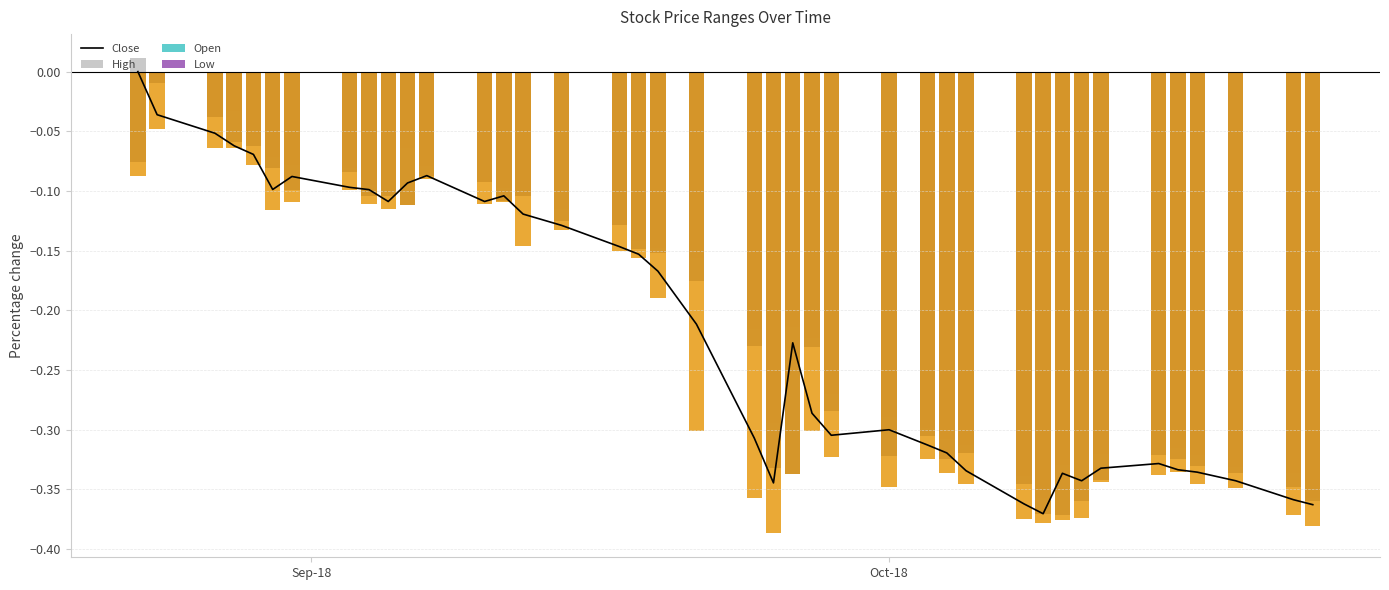

Reading left to right, transcribe all the data shown in this chart.

Close: 0.0	-0.0	-0.1	-0.1	-0.1	-0.1	-0.1	-0.1	-0.1	-0.1	-0.1	-0.1	-0.1	-0.1	-0.1	-0.1	-0.1	-0.2	-0.2	-0.2	-0.3	-0.3	-0.2	-0.3	-0.3	-0.3	-0.3	-0.3	-0.3	-0.4	-0.4	-0.3	-0.3	-0.3	-0.3	-0.3	-0.3	-0.3	-0.4	-0.4
High: 0.0	0.0	0.0	0.0	0.0	0.0	0.0	0.0	0.0	0.0	0.0	0.0	0.0	0.0	0.0	0.0	0.0	0.0	0.0	0.0	0.0	0.0	0.0	0.0	0.0	0.0	0.0	0.0	0.0	0.0	0.0	0.0	0.0	0.0	0.0	0.0	0.0	0.0	0.0	0.0
Open: 0.0	0.0	0.0	0.0	0.0	0.0	0.0	0.0	0.0	0.0	0.0	0.0	0.0	0.0	0.0	0.0	0.0	0.0	0.0	0.0	0.0	0.0	0.0	0.0	0.0	0.0	0.0	0.0	0.0	0.0	0.0	0.0	0.0	0.0	0.0	0.0	0.0	0.0	0.0	0.0
Low: 0.0	0.0	0.0	0.0	0.0	0.0	0.0	0.0	0.0	0.0	0.0	0.0	0.0	0.0	0.0	0.0	0.0	0.0	0.0	0.0	0.0	0.0	0.0	0.0	0.0	0.0	0.0	0.0	0.0	0.0	0.0	0.0	0.0	0.0	0.0	0.0	0.0	0.0	0.0	0.0